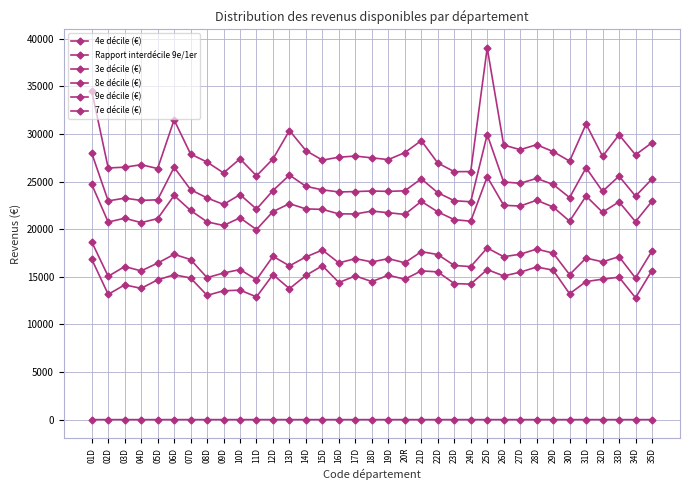

Is the value of 9e décile (€) at 19D greater than the value of 8e décile (€) at 20R?

Yes